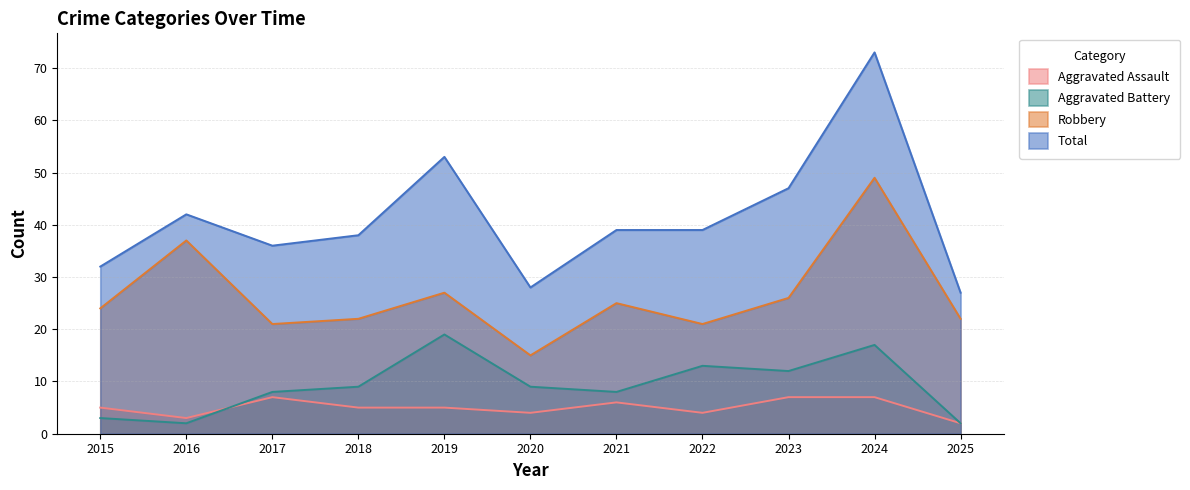

Which category has the lowest value in the Aggravated Assault series?

2025